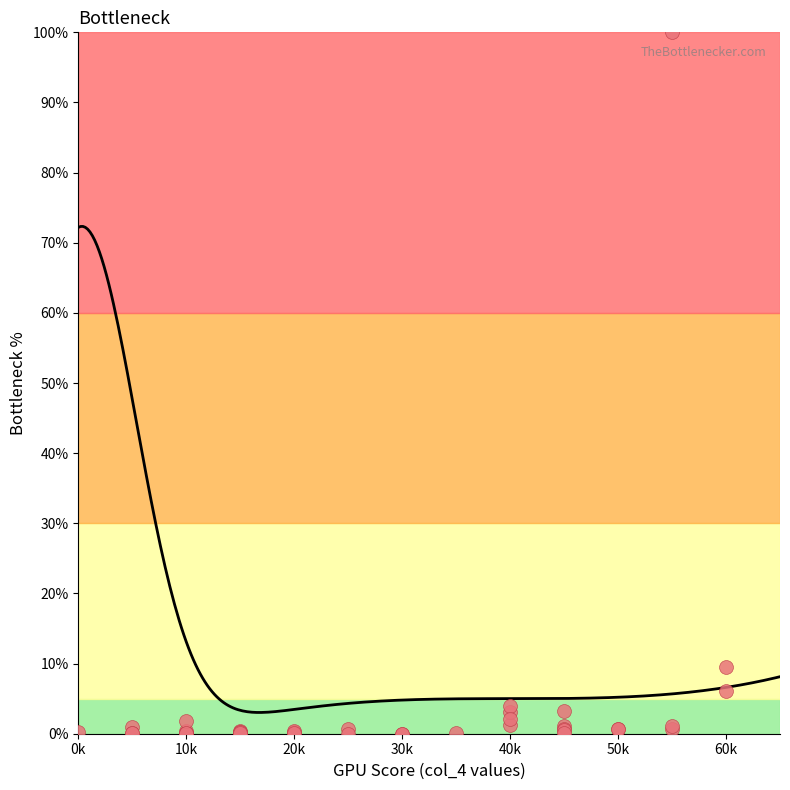

What Y value in the scatter plot is closest to 50?

9.6